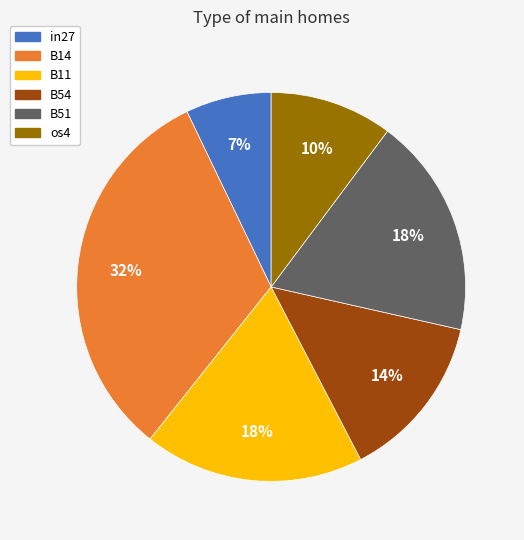

Does B14 account for over 50% of the chart?

No